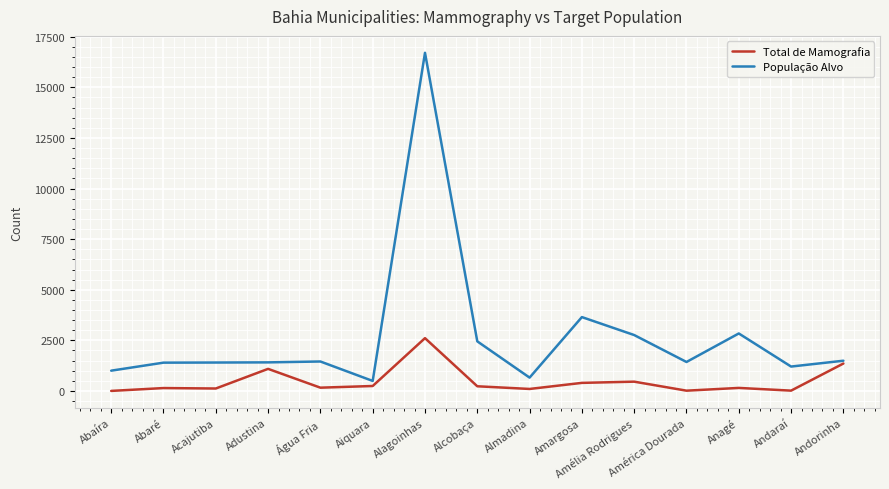

What is the greatest value displayed?

16702